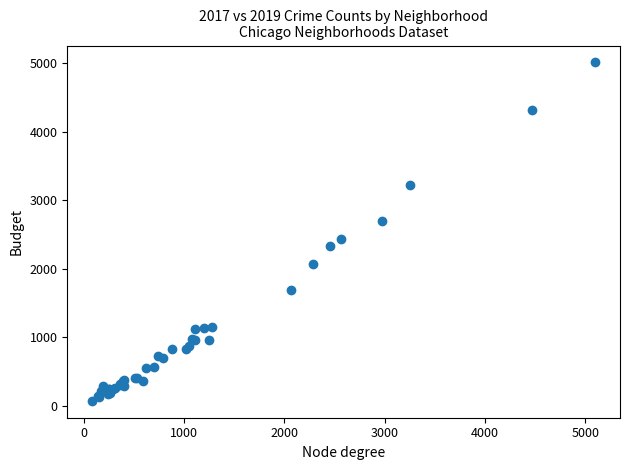

What Y value in the scatter plot is closest to 2542?

2441